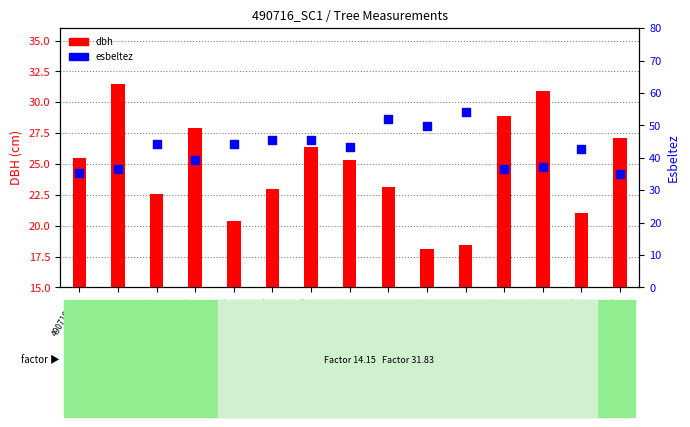

Which series contains the highest Y value?

esbeltez